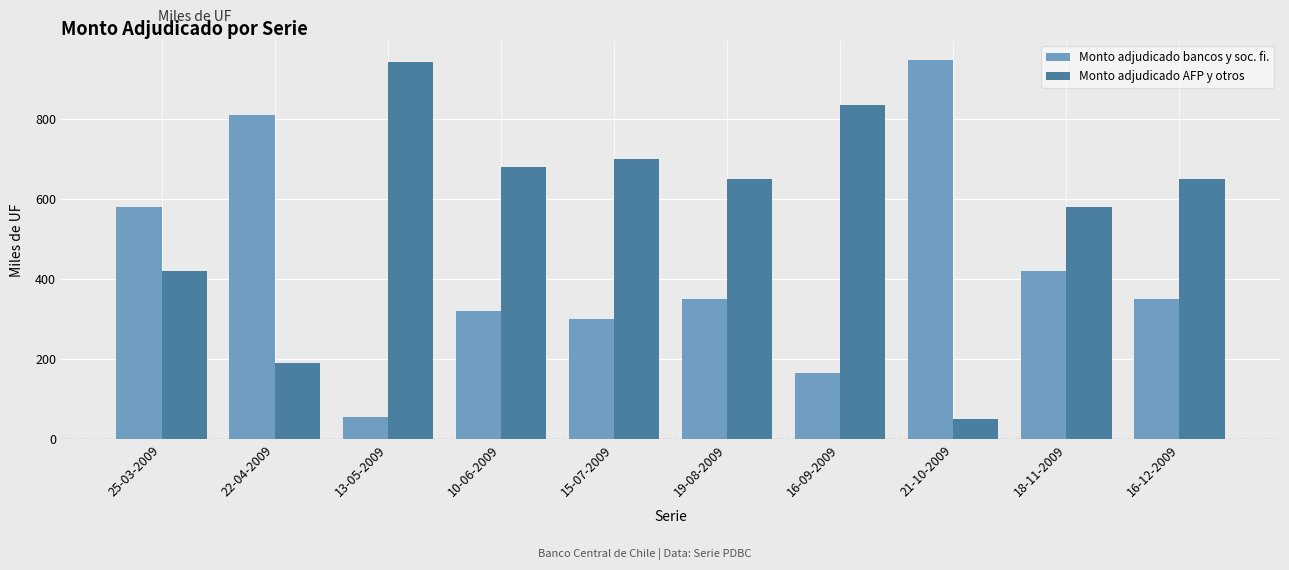

What is the sum of all Monto adjudicado AFP y otros values?

5698.5